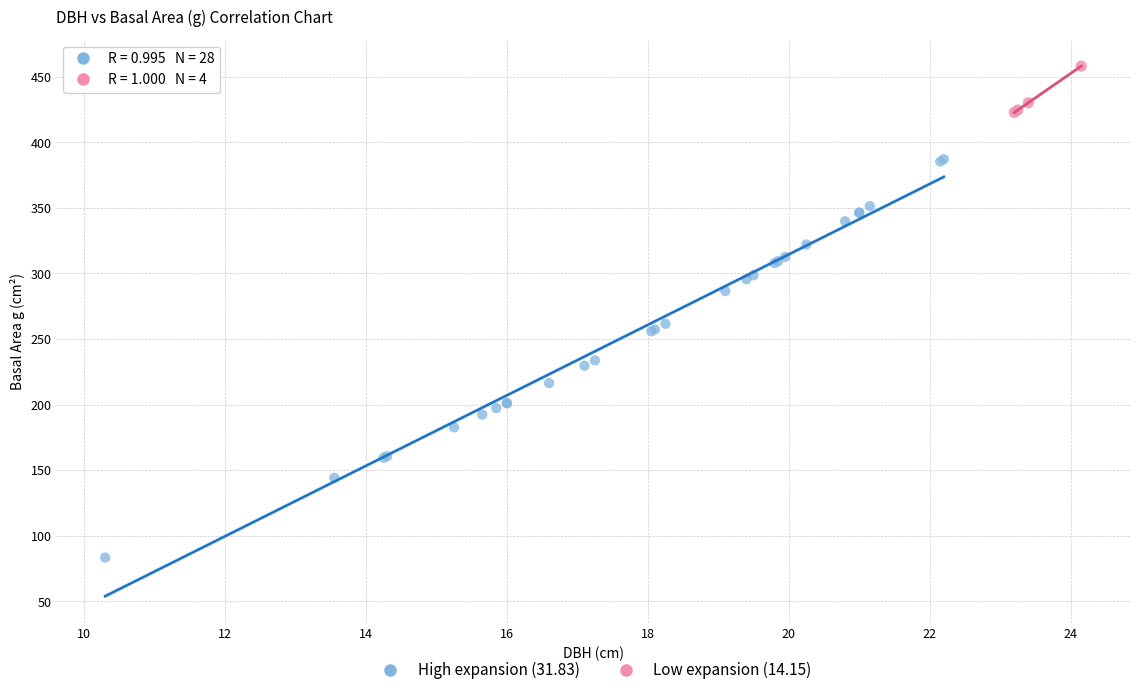

Which series has the widest spread of Y values?

High expansion (31.83)